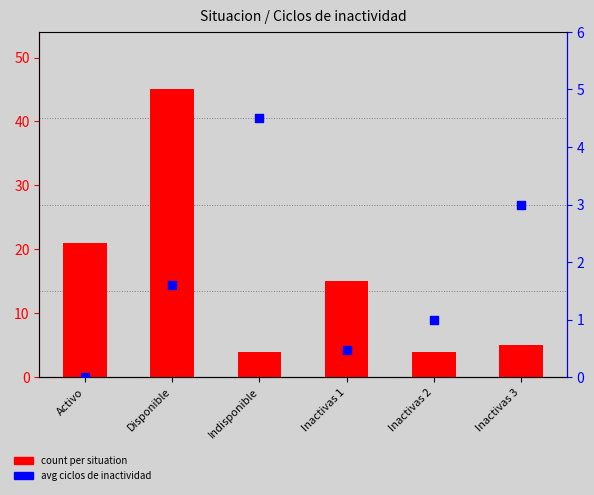

Which series has the largest total across all categories?

count